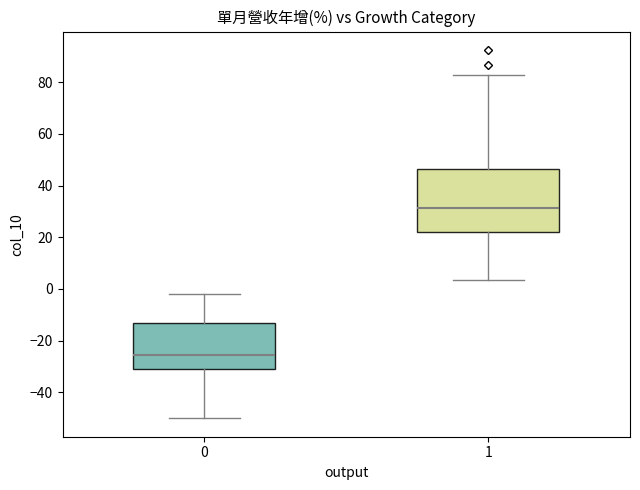

Where does the median line of the box at x = 0 sit on the y-axis? The values are not printed on the chart, so give them approximately, as read against the axis.

-26